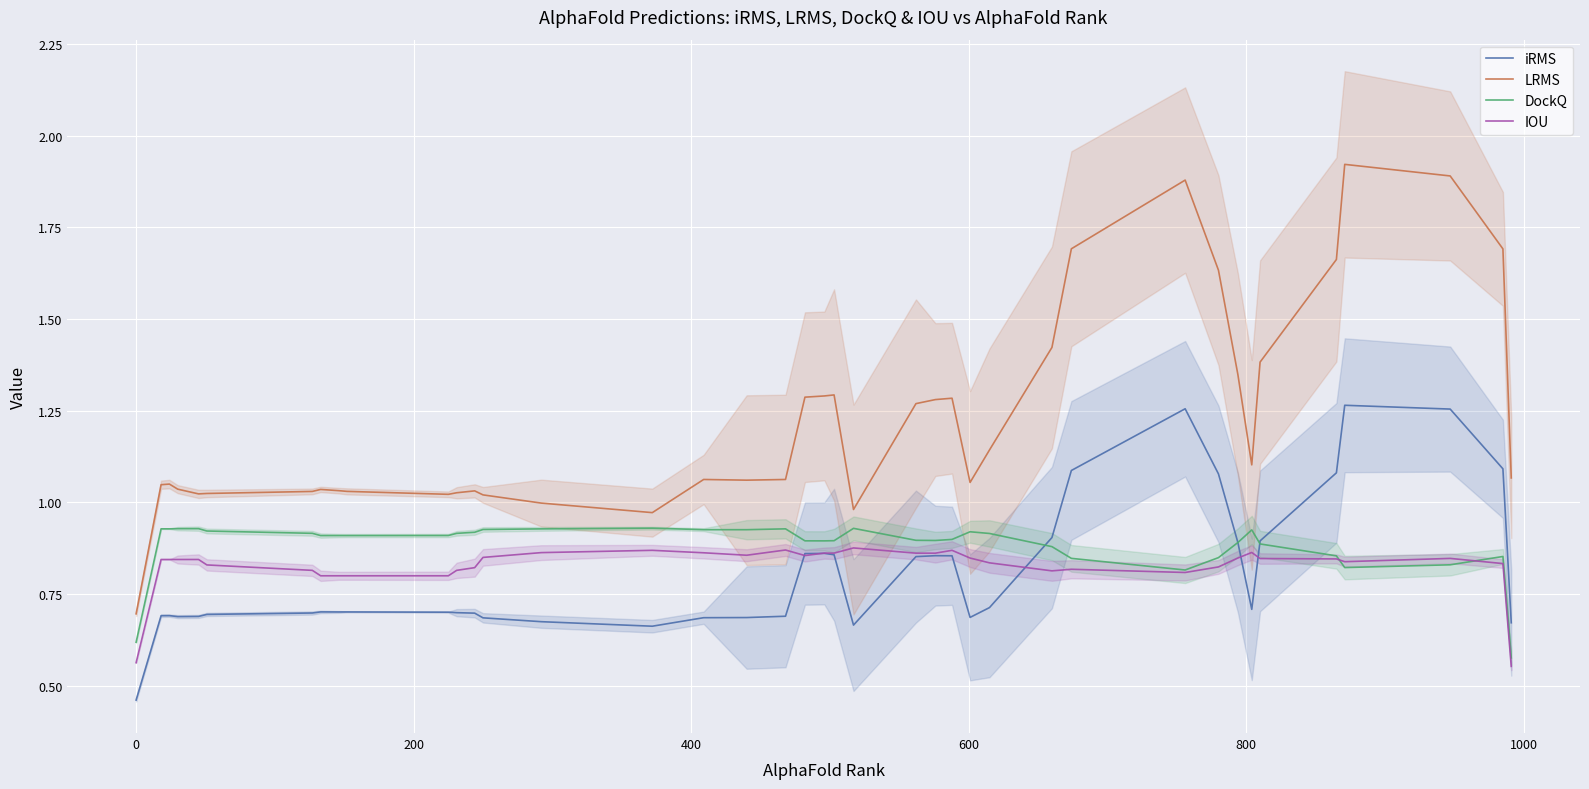

True or false: DockQ and LRMS cross at least once.

False